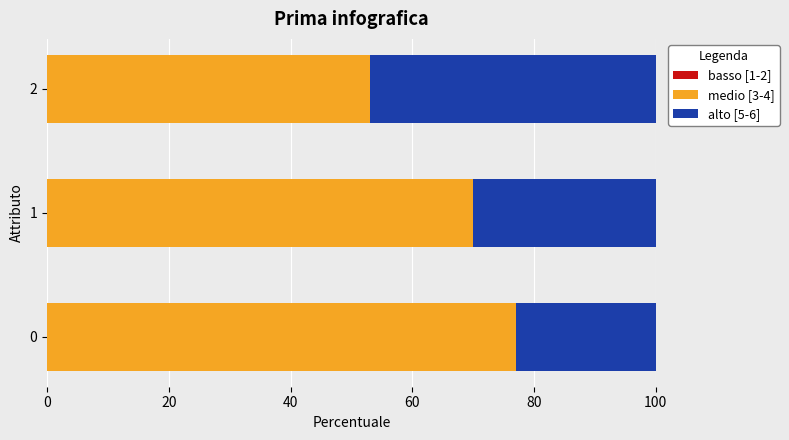

Rank the categories by medio [3-4] value from highest to lowest.

0, 1, 2